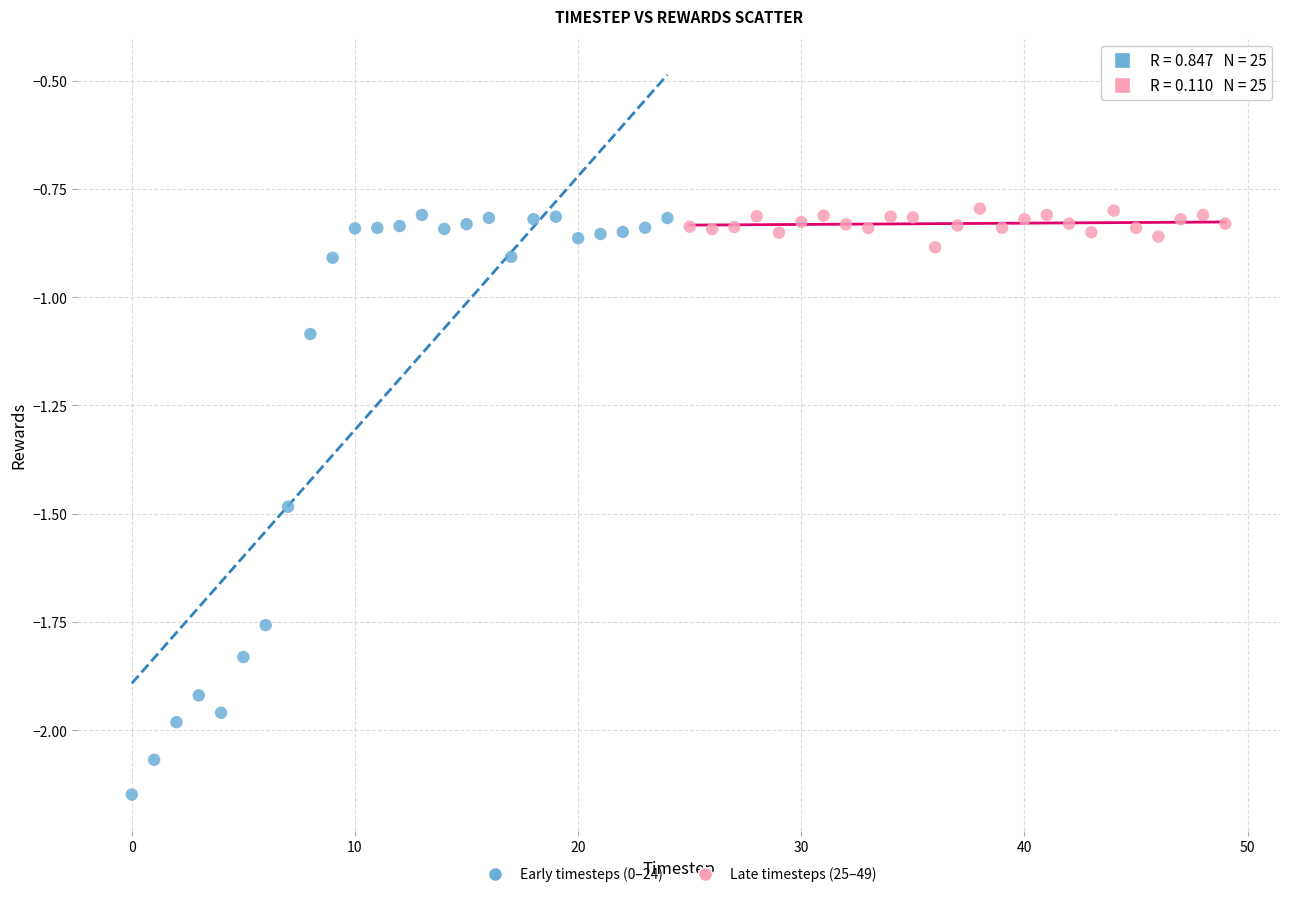

Which series has the largest Y range (max minus min)?

Early timesteps (0–24)